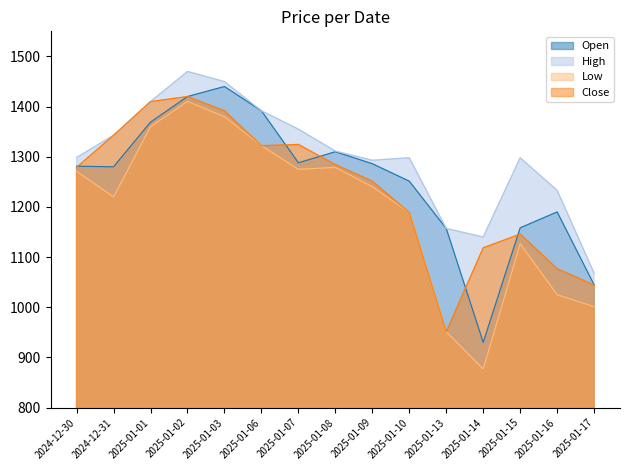

What position from the left is 2025-01-14?

12